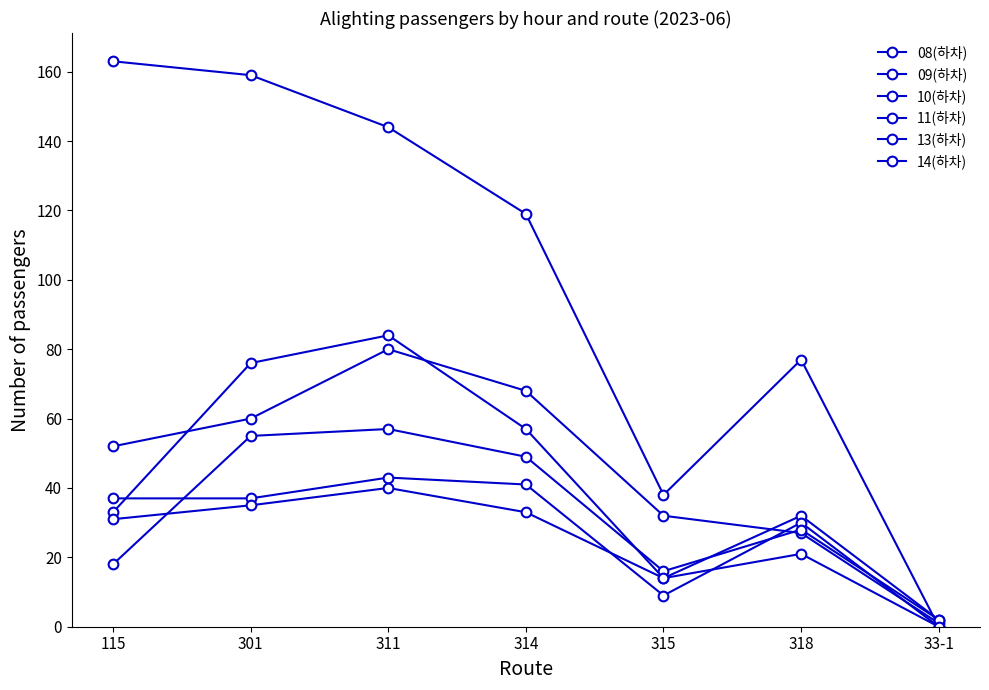

True or false: 14(하차) has a value of 31 at 115.

True